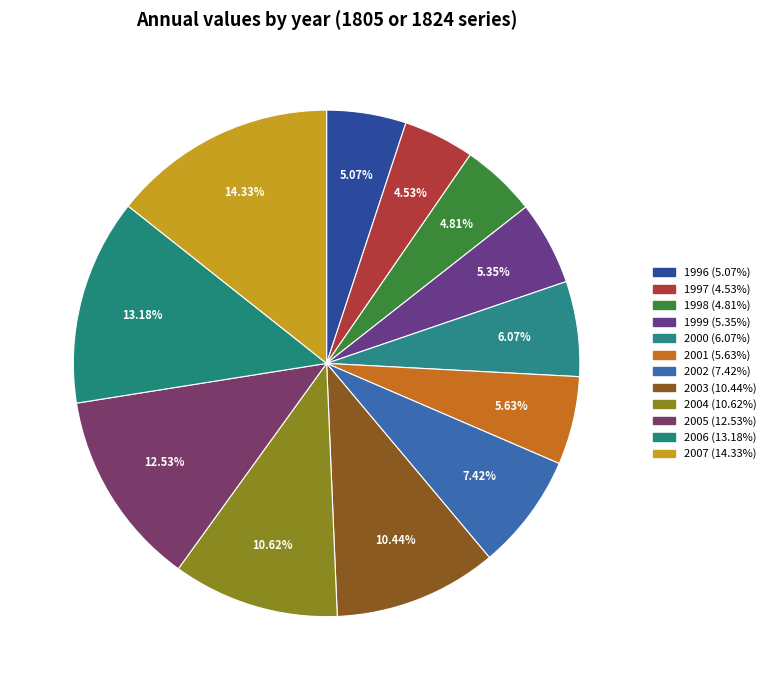

What is the ratio of the value at 2006 to the value at 2007?

0.9